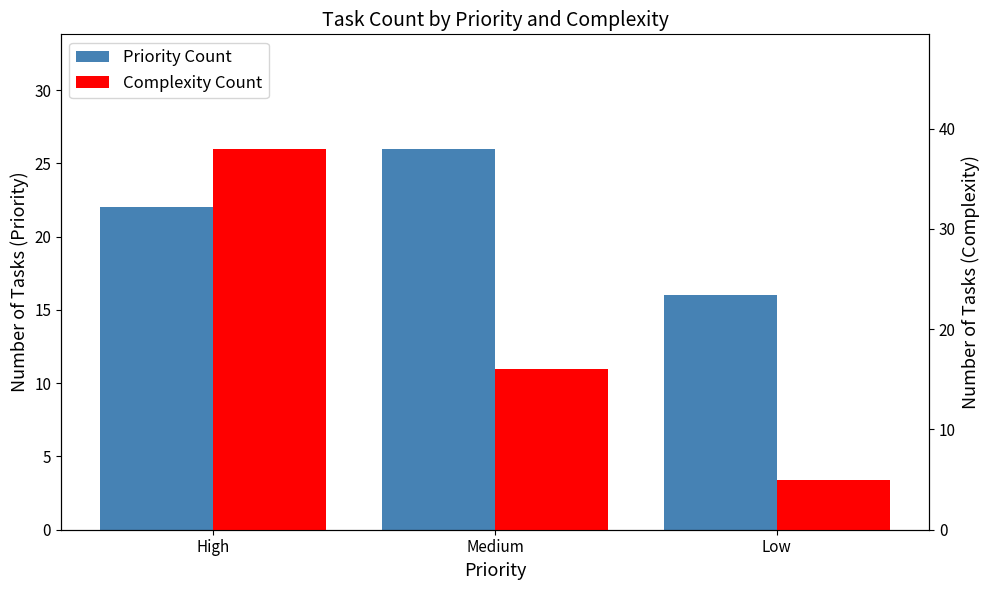

How many bars are there in total?

6